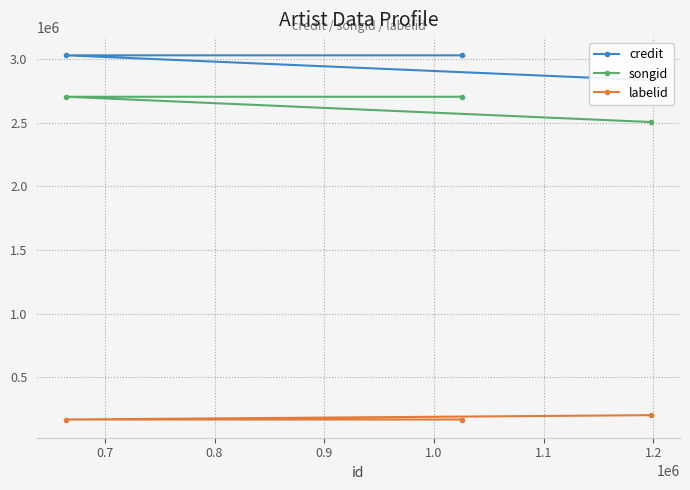

What is the highest value of the labelid series?

204283